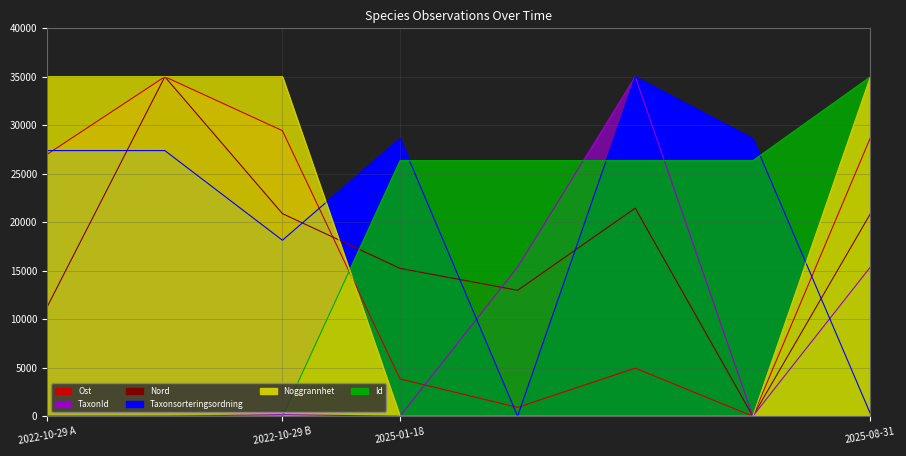

True or false: Taxonsorteringsordning and Nord cross at least once.

True